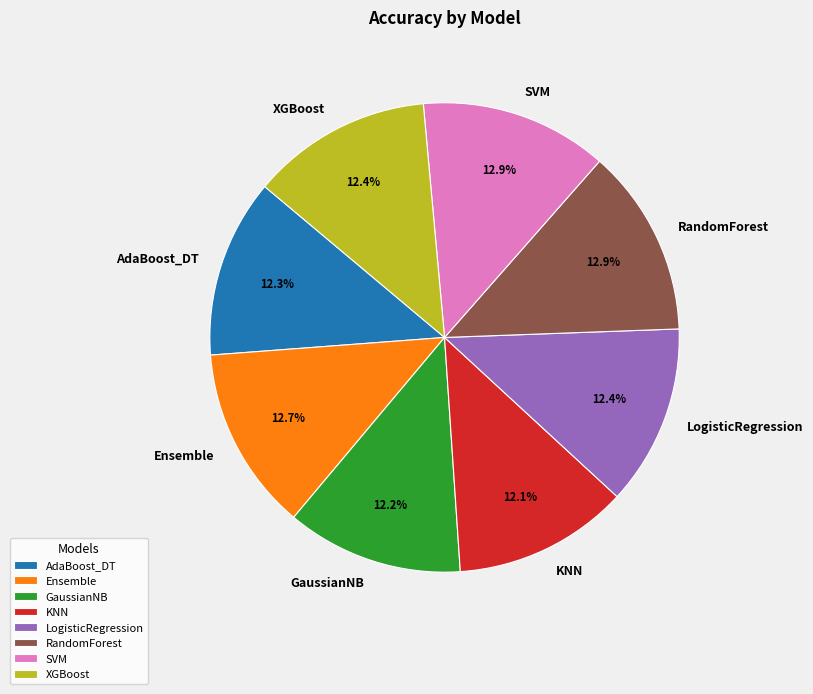

True or false: SVM accounts for 13% of the total.

True